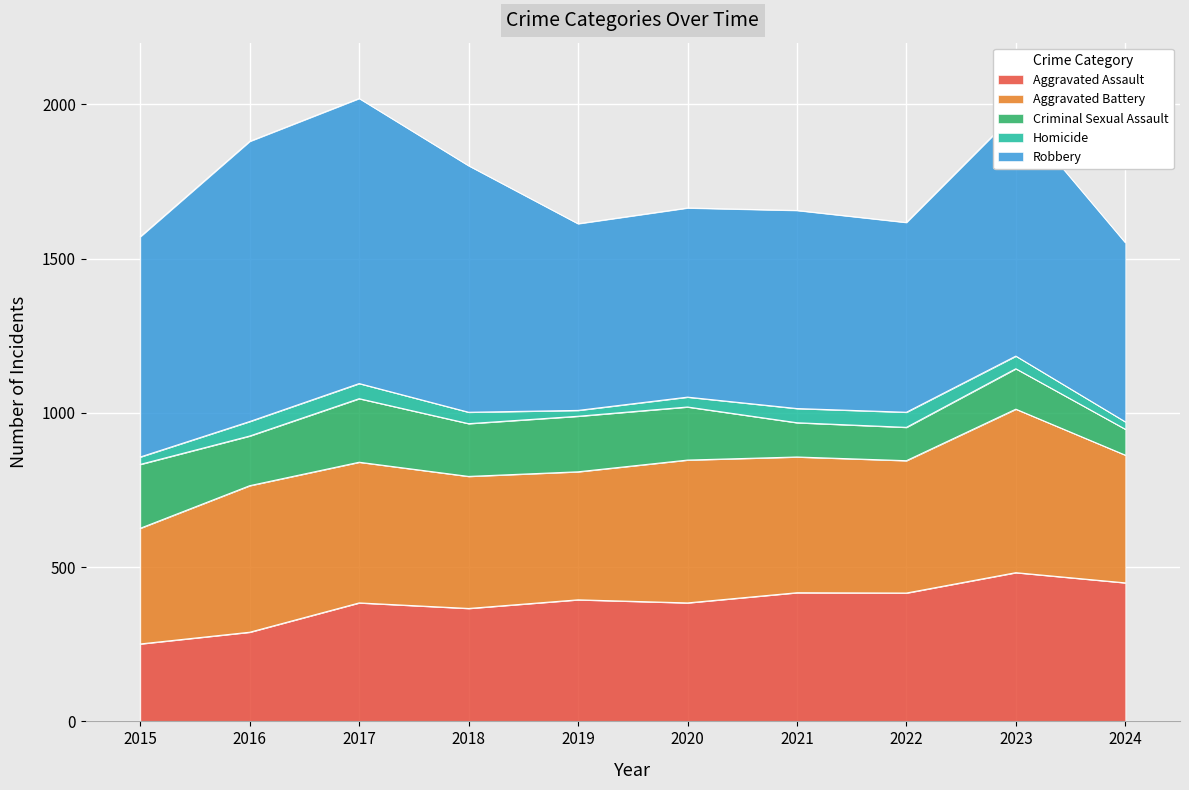

What is the minimum value for Aggravated Assault?

251